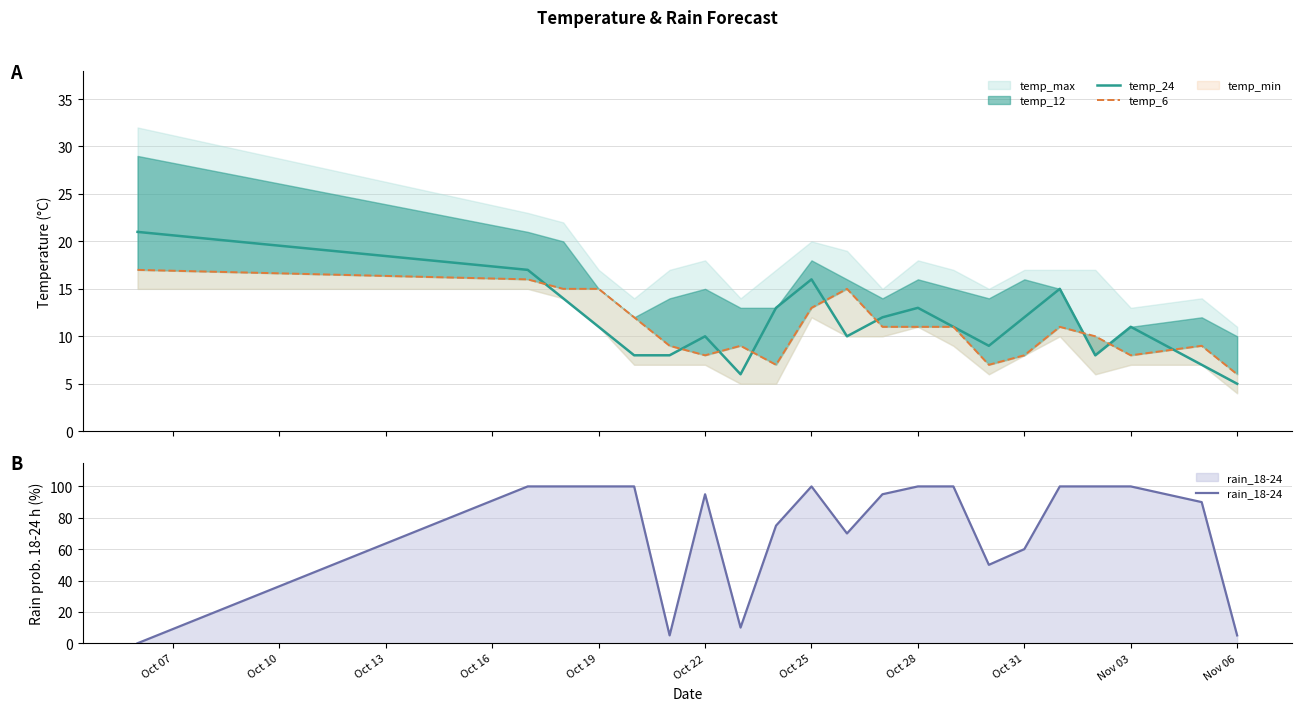

What is the highest value of the temp_24 series?

21